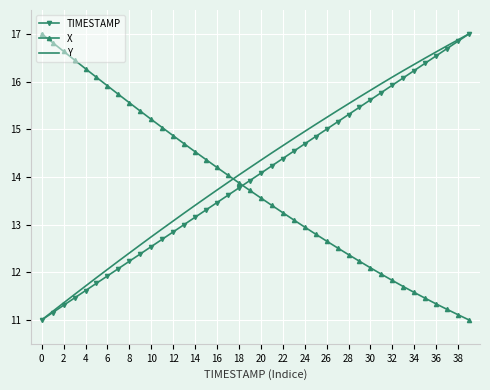

How many times do X and Y cross each other?

1